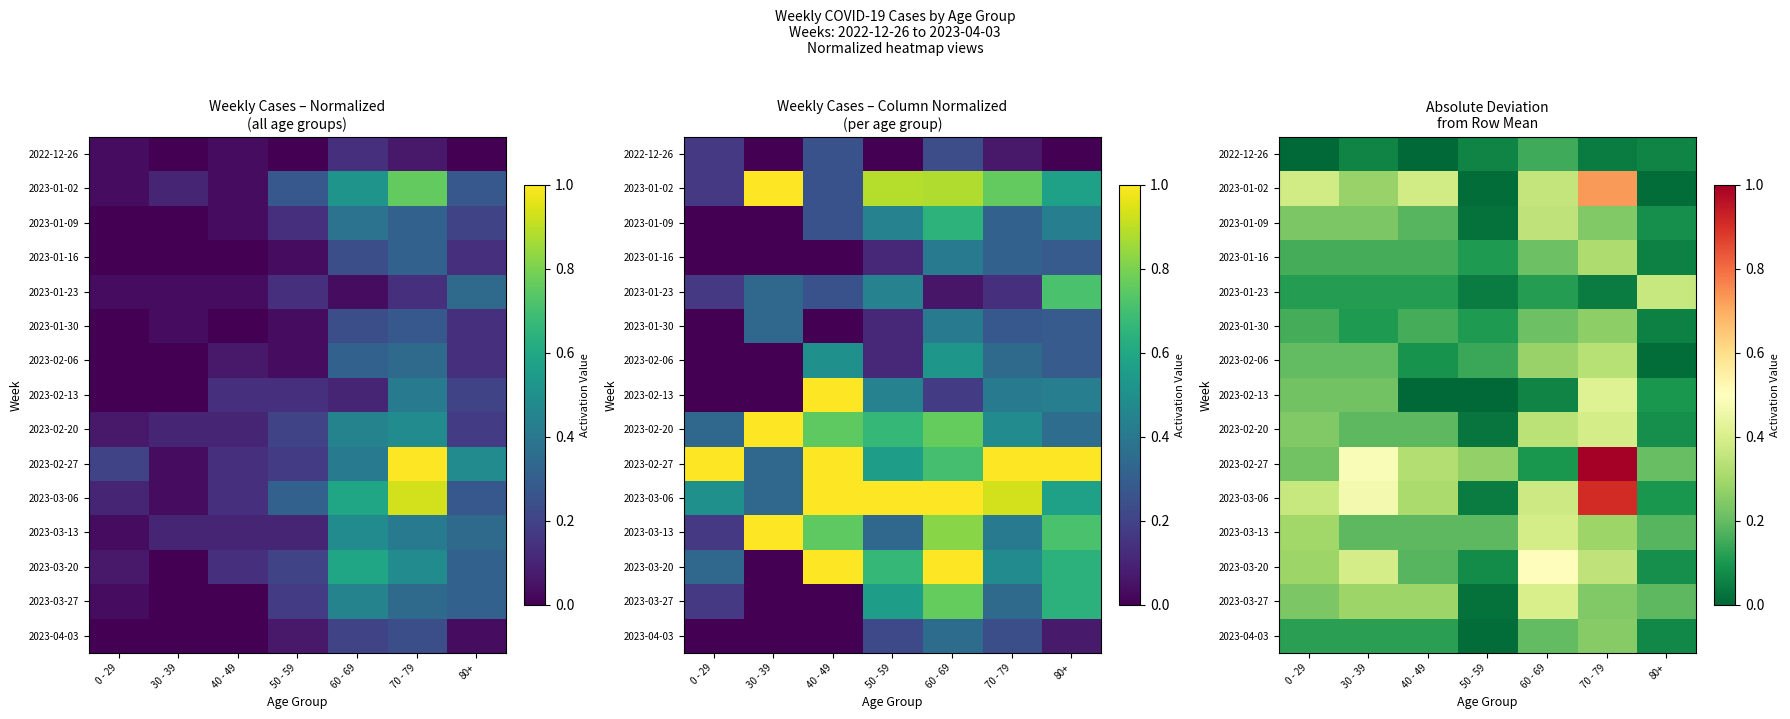

At which label is 2023-01-30 closest to 0?

80+